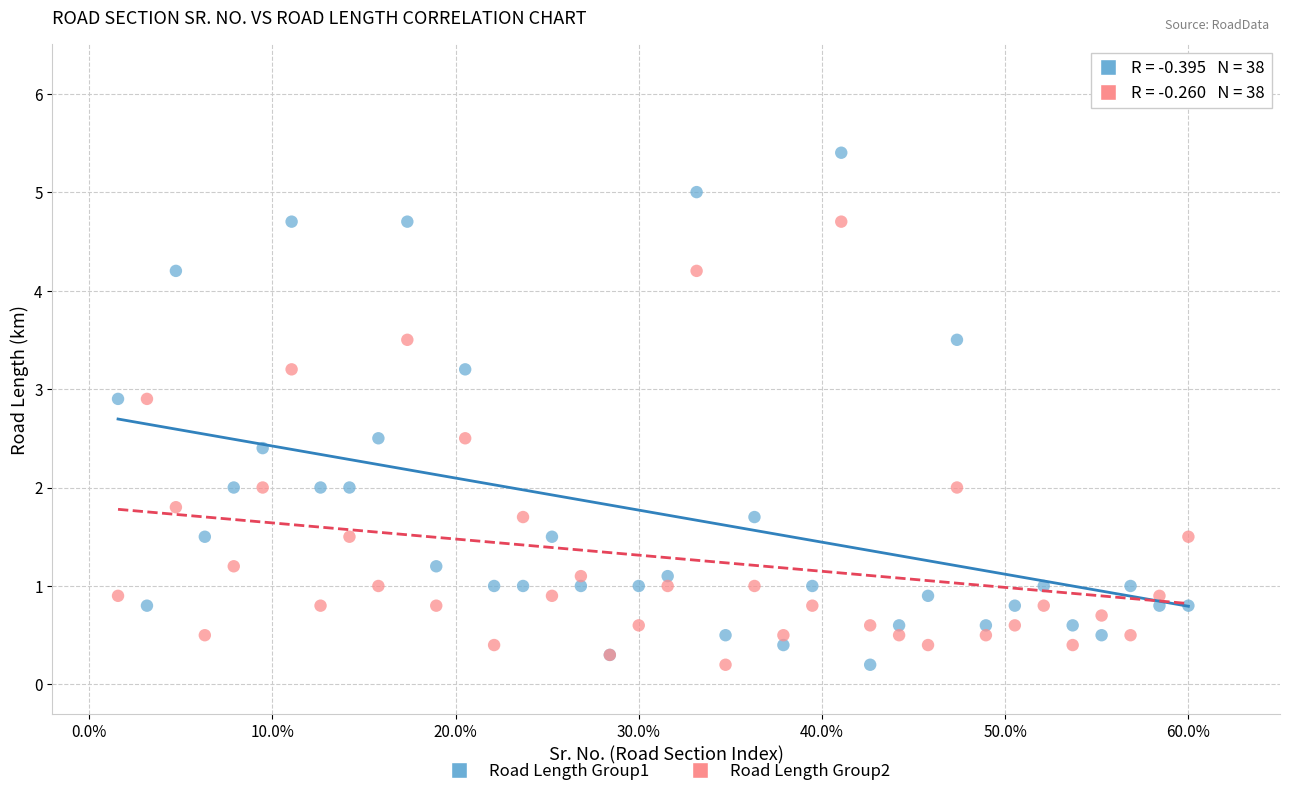

Which series reaches the maximum Y coordinate?

Road Length Group1